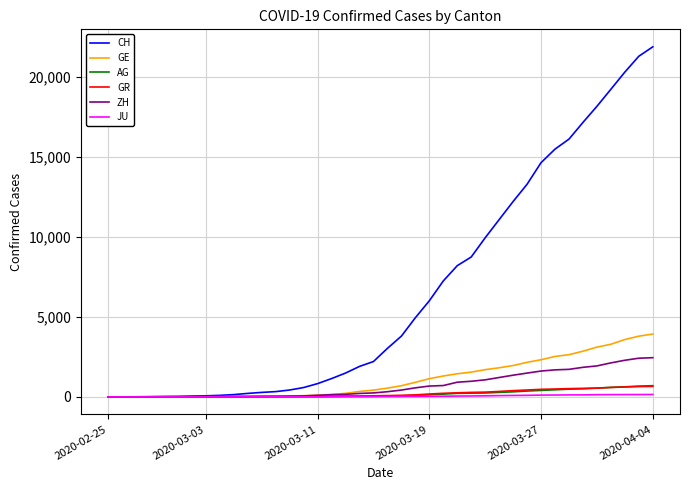

How many values in the ZH series are below 326?

20